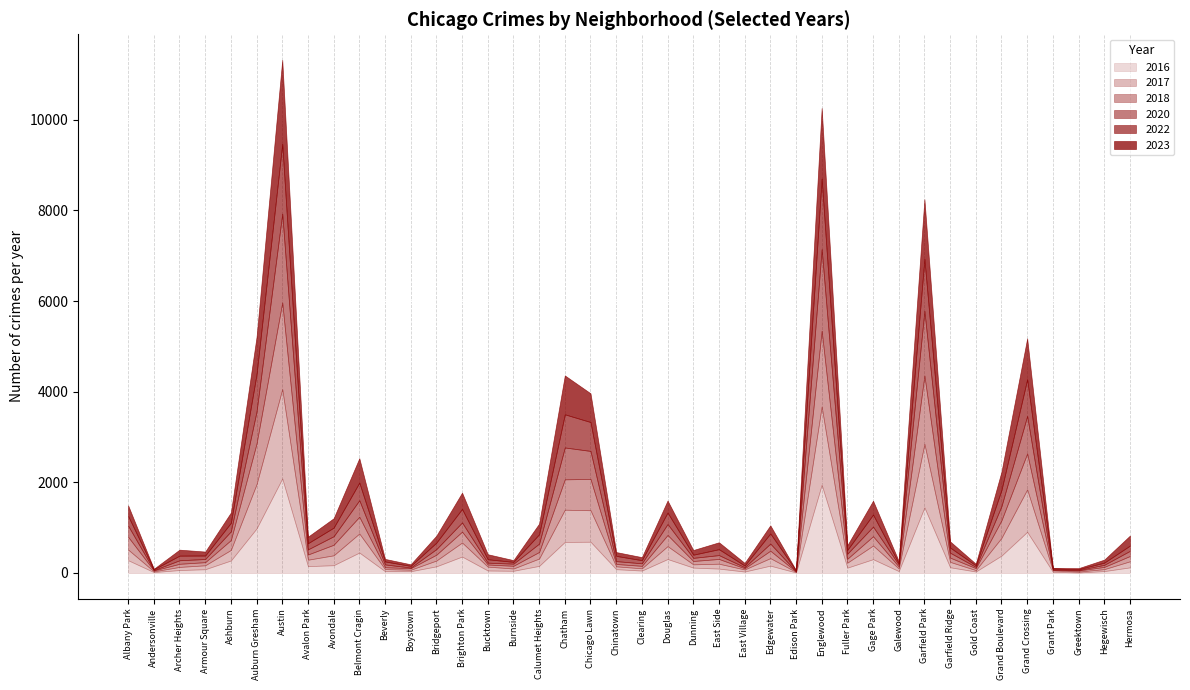

Rank the series by their maximum value, from highest to lowest.

2016, 2017, 2020, 2018, 2023, 2022